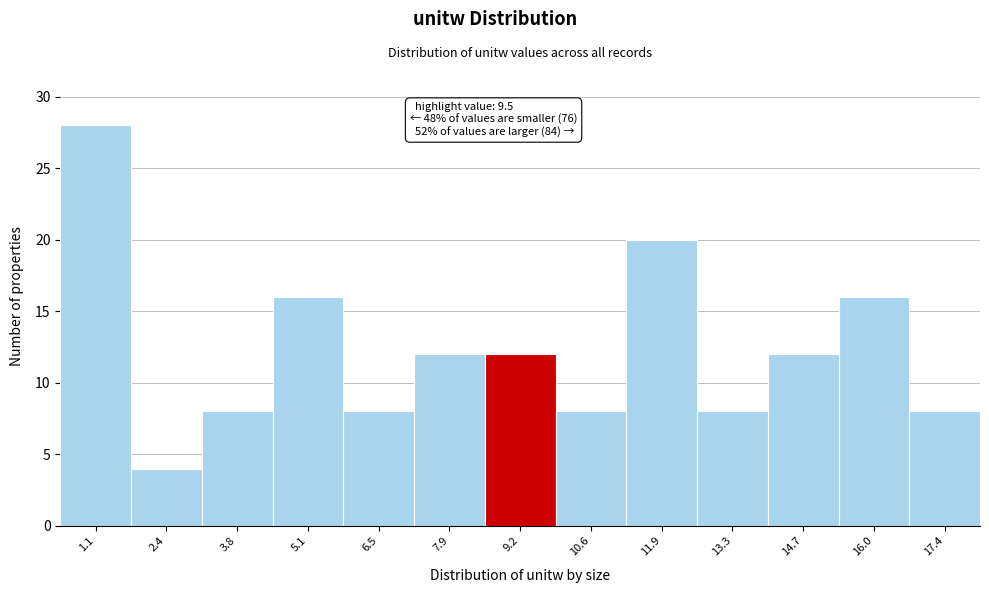

Reading left to right, extract all data points from this chart.

28	4	8	16	8	12	12	8	20	8	12	16	8